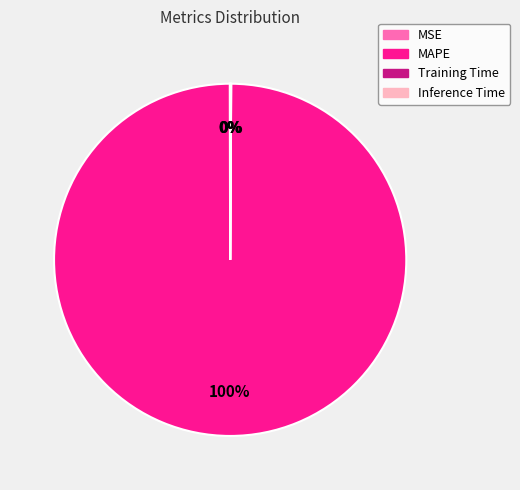

To the nearest percent, what is the difference between the largest and smallest slice percentages?

100%